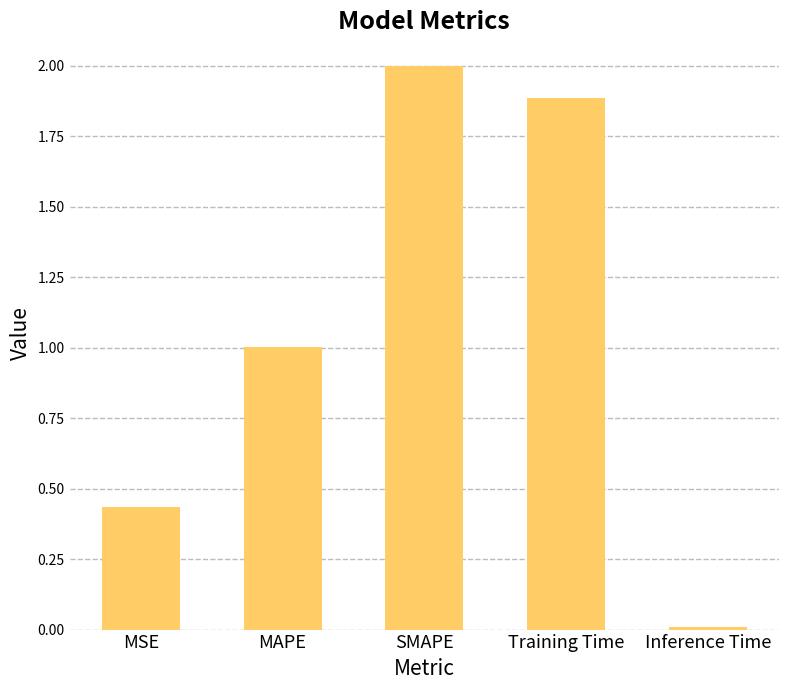

Read the value at MAPE.

1.0